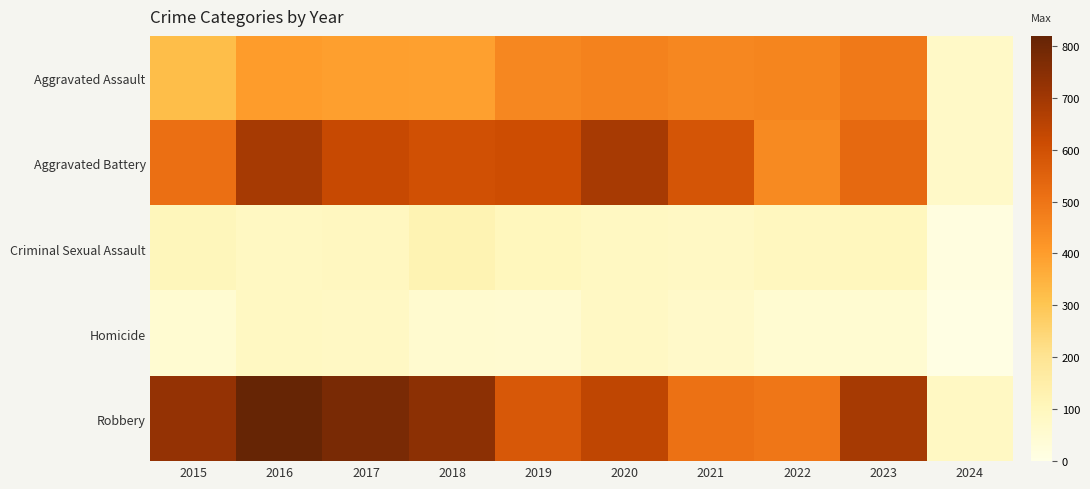

List the series in order of their peak value, lowest first.

Homicide, Criminal Sexual Assault, Aggravated Assault, Aggravated Battery, Robbery